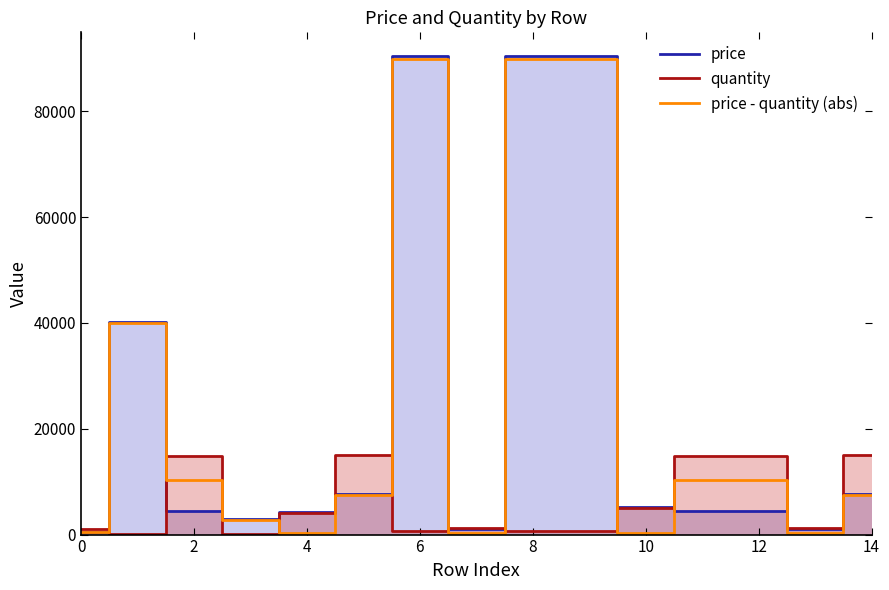

Between 13 and 9, which is larger?

9